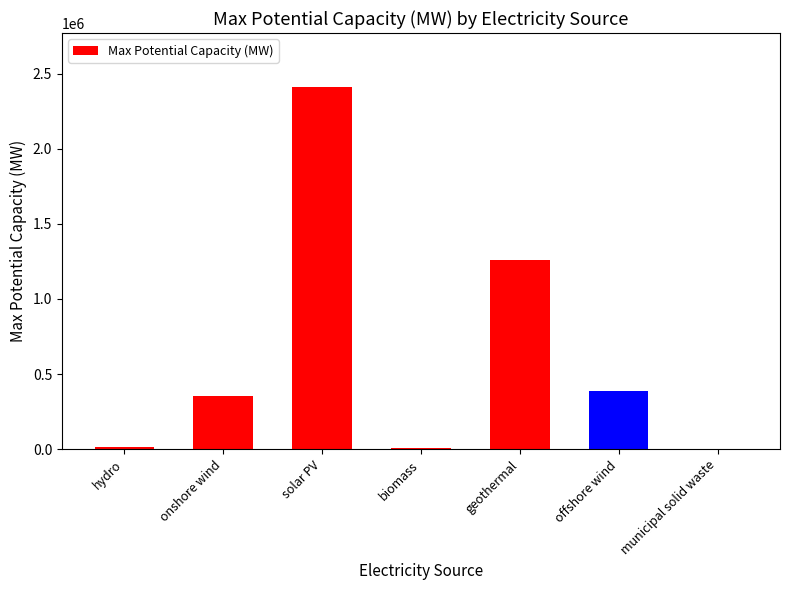

What is the approximate value at geothermal, to the nearest 10?

1259000